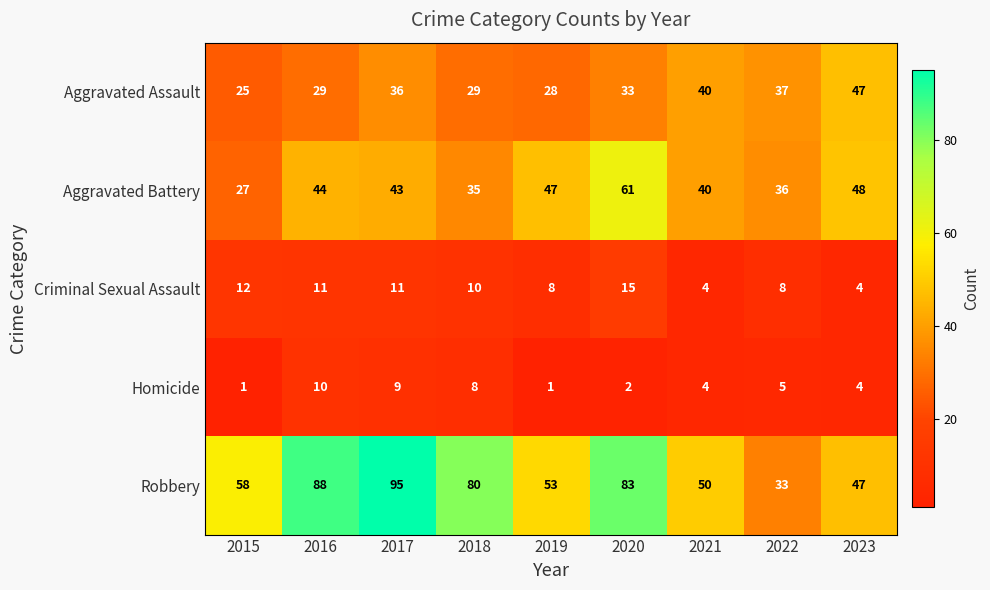

What is the minimum value for Aggravated Assault?

25